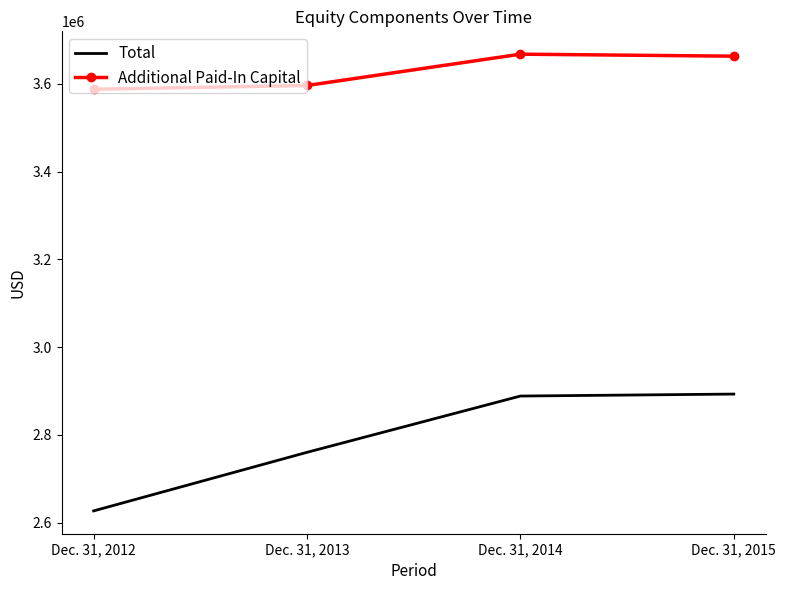

True or false: Additional Paid-In Capital has more than 2 interior local peaks.

False